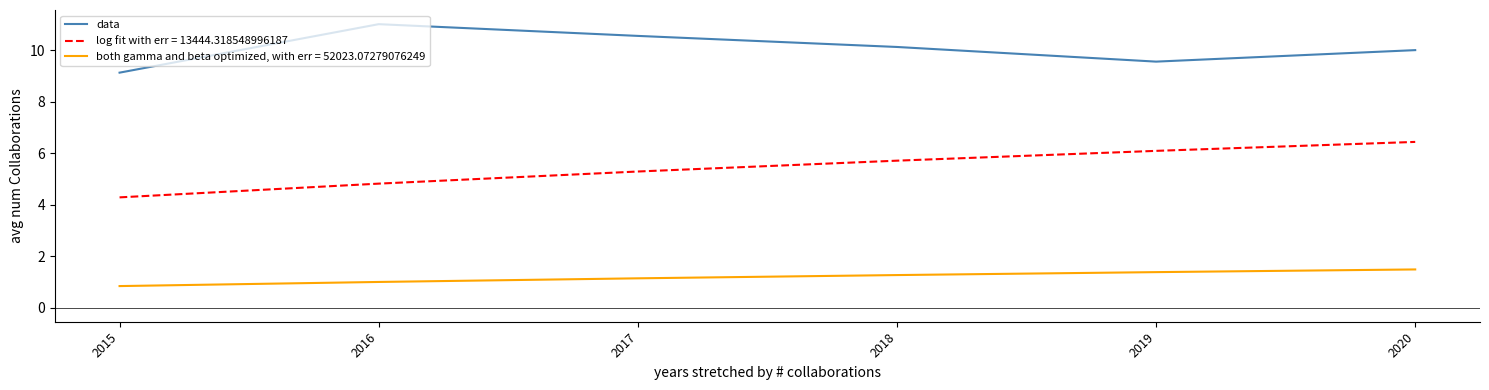

How many lines are shown in the chart?

3